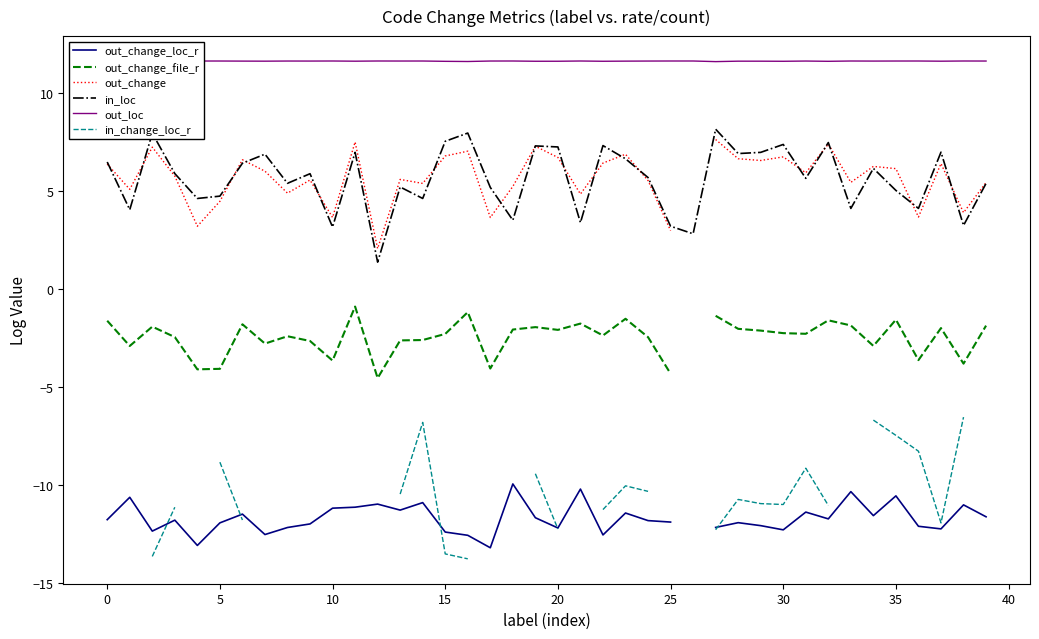

What is the spread (max minus min) of values at 34?

23.2